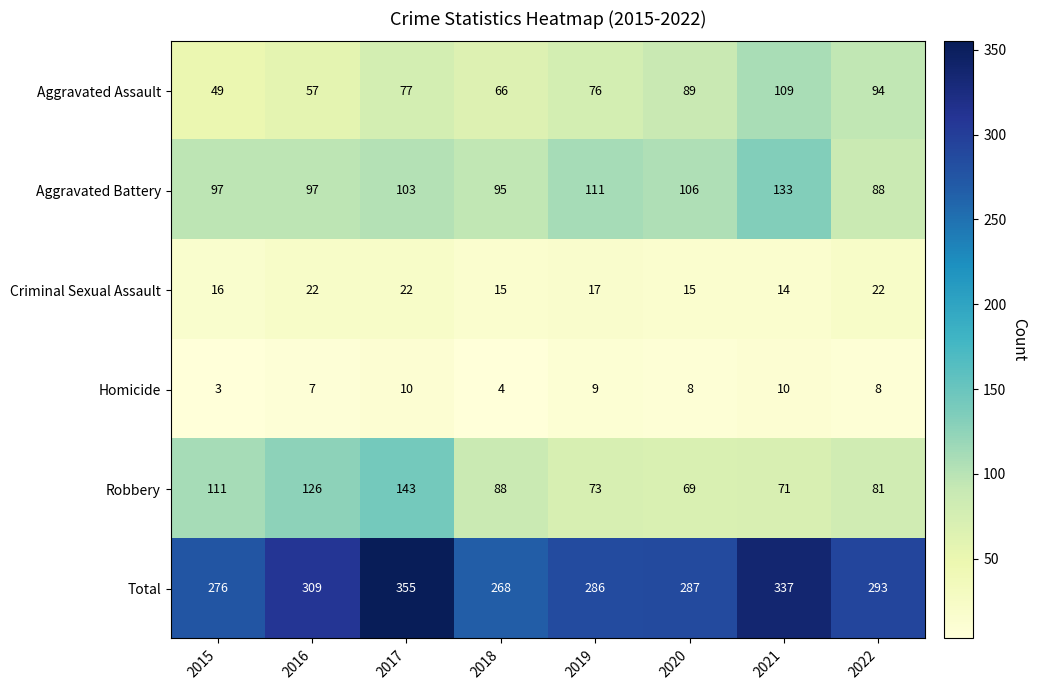

The Total series shows 293 at 2022. True or false?

True